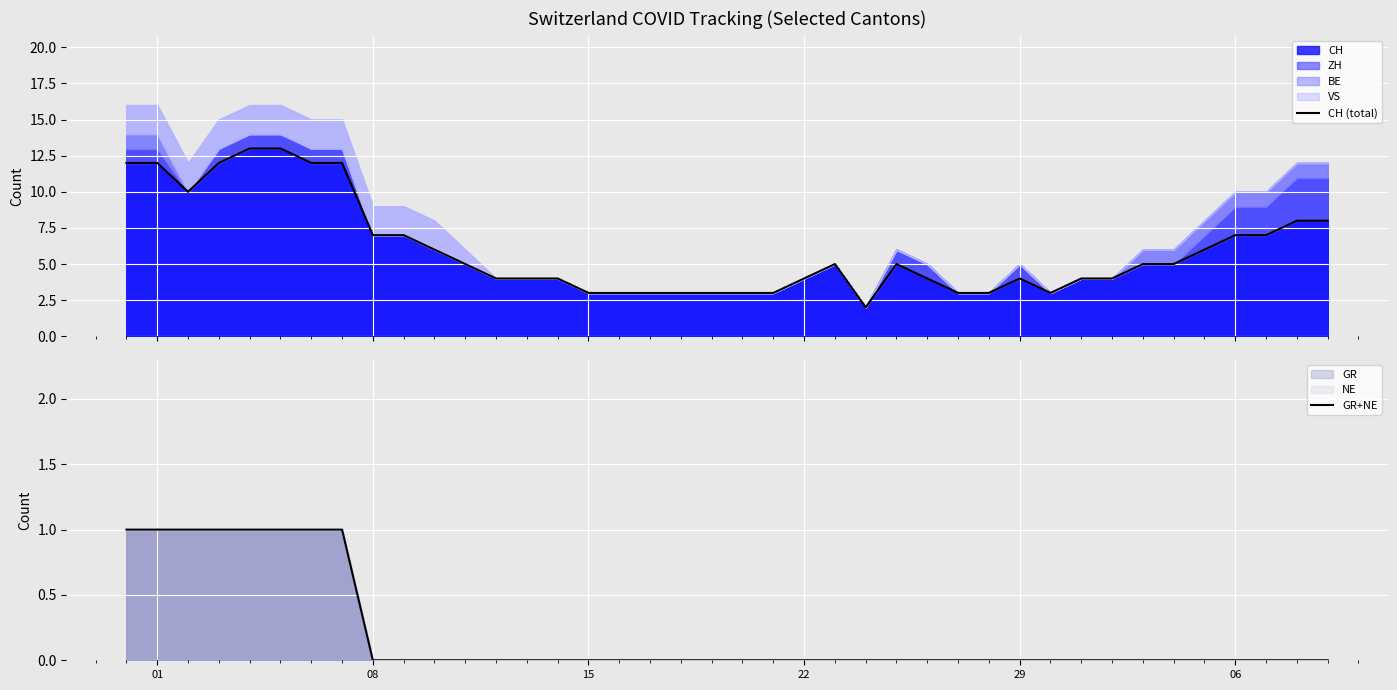

True or false: GR+NE and CH (total) cross at least once.

False